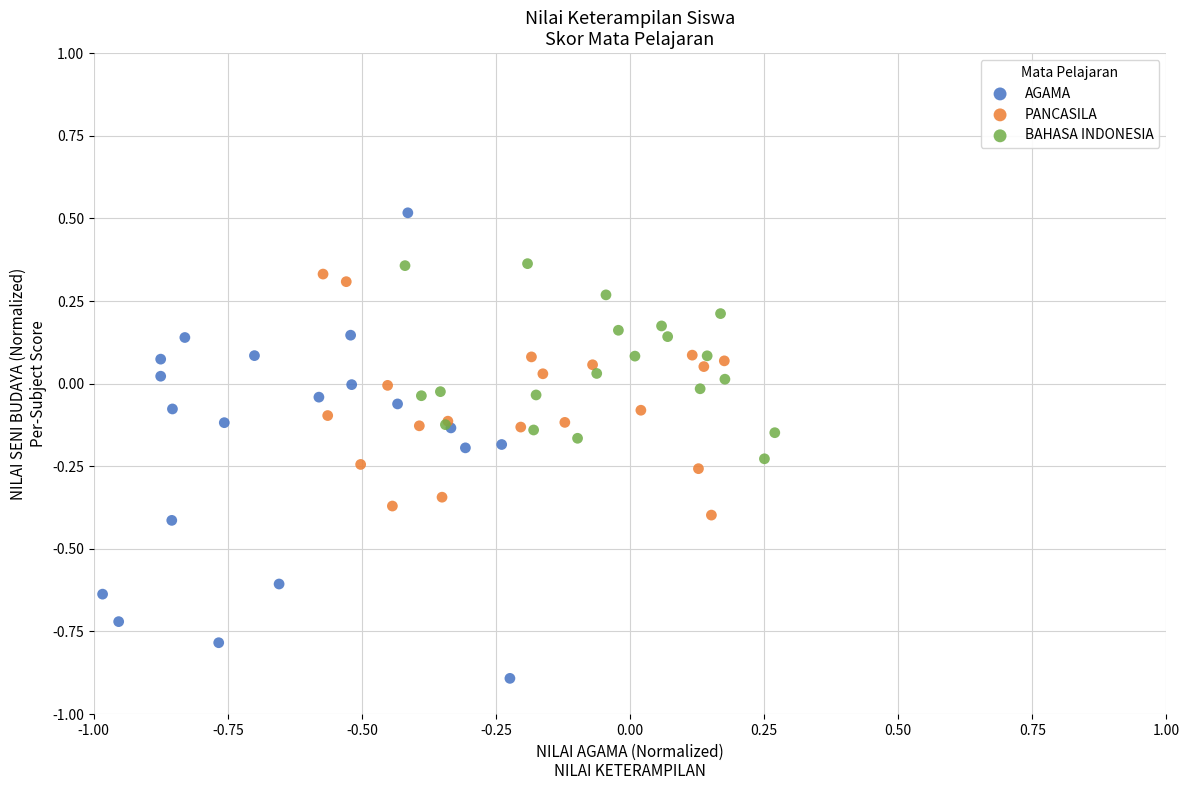

Which series contains the lowest Y value?

AGAMA